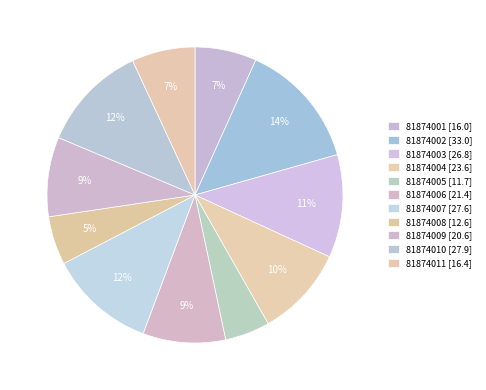

To the nearest percent, what is the difference between the 81874001 and 81874008 slice percentages?

1%